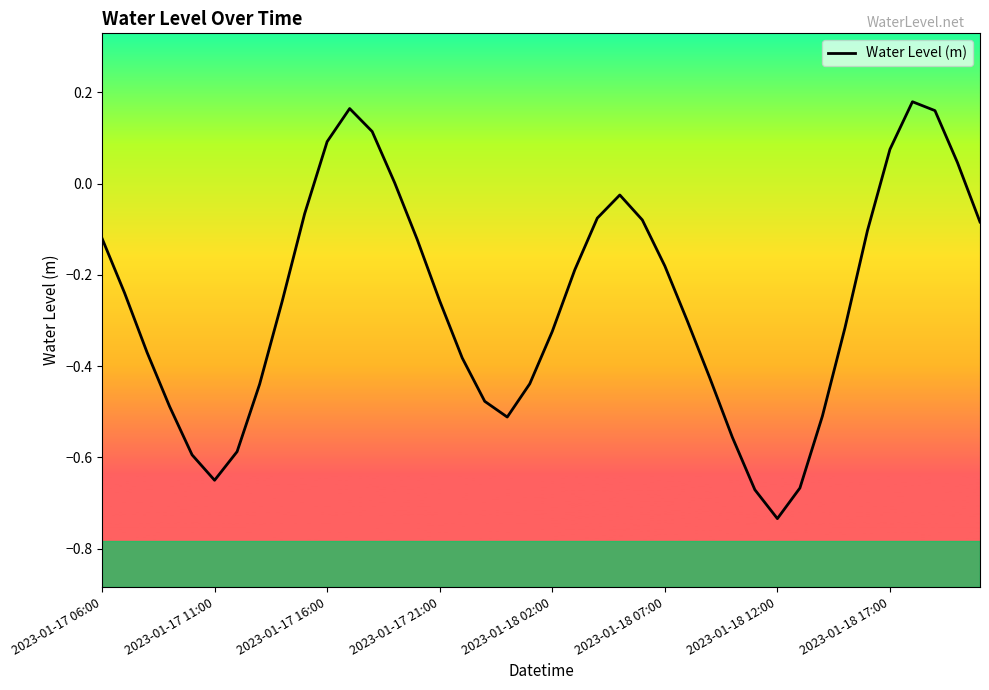

How many lines are shown in the chart?

1